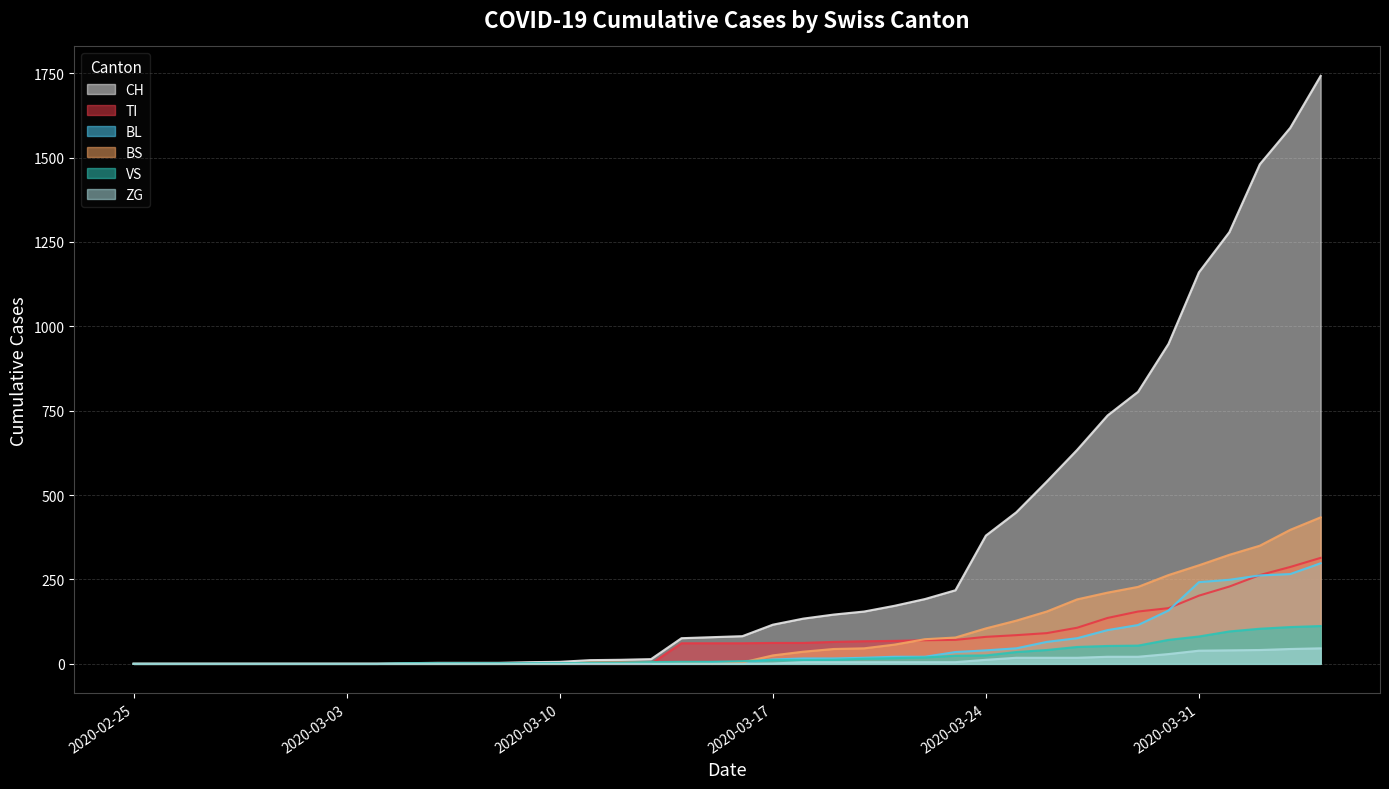

Which series has the widest spread of values?

CH